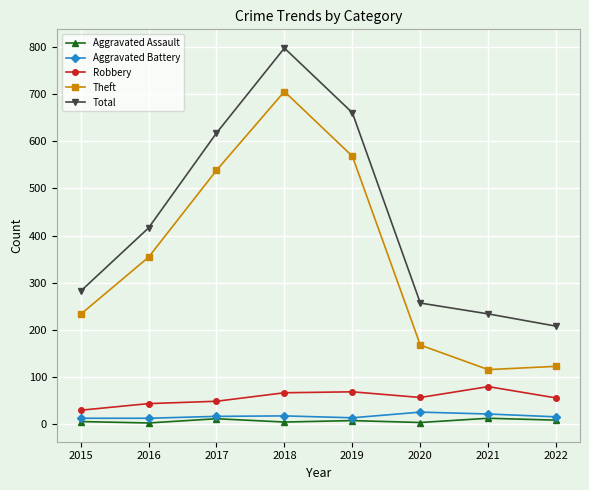

The value of Total at 2017 is 617. True or false?

True